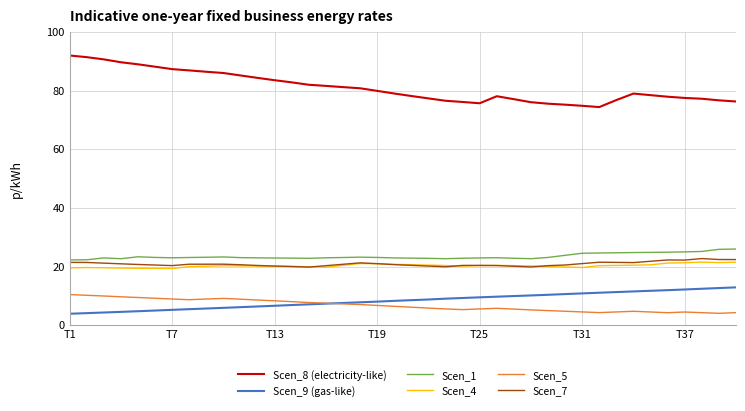

What is the average value of the Scen_1 series?

23.5